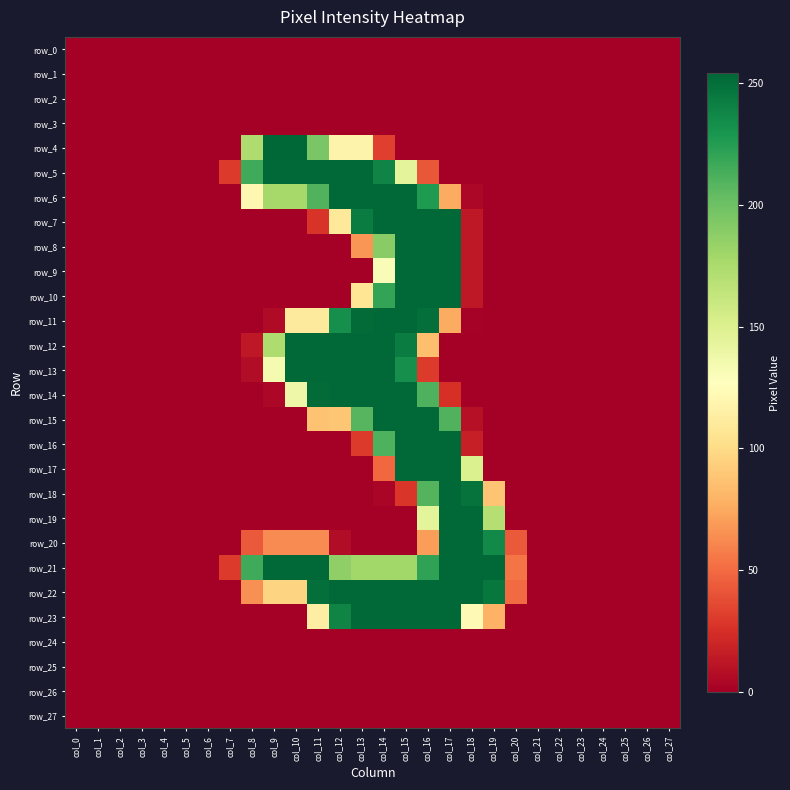

Count the number of data series in this chart.

28